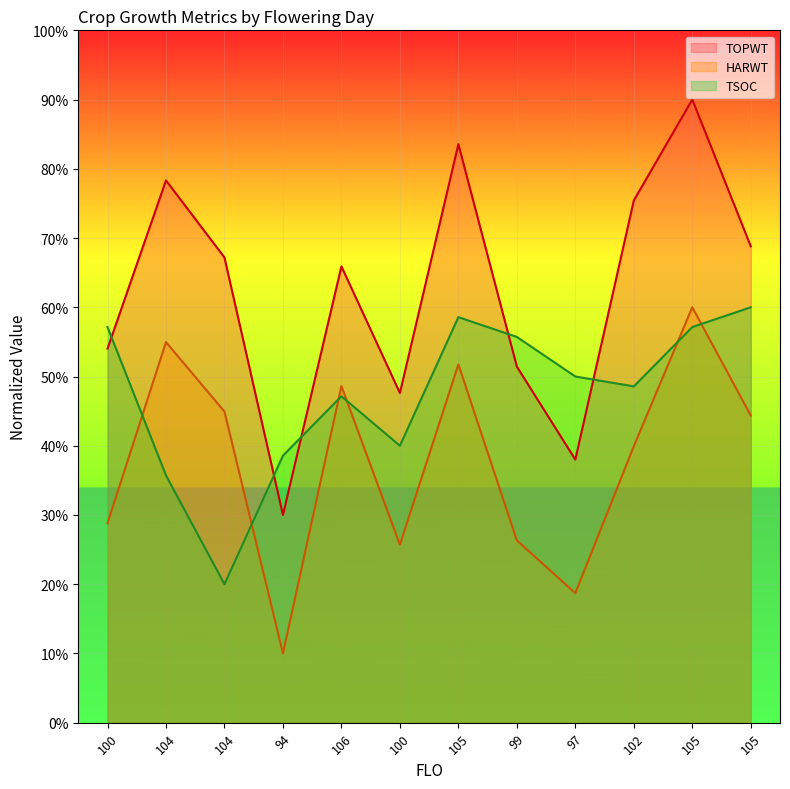

What are all the series names shown in the legend?

TOPWT, HARWT, TSOC